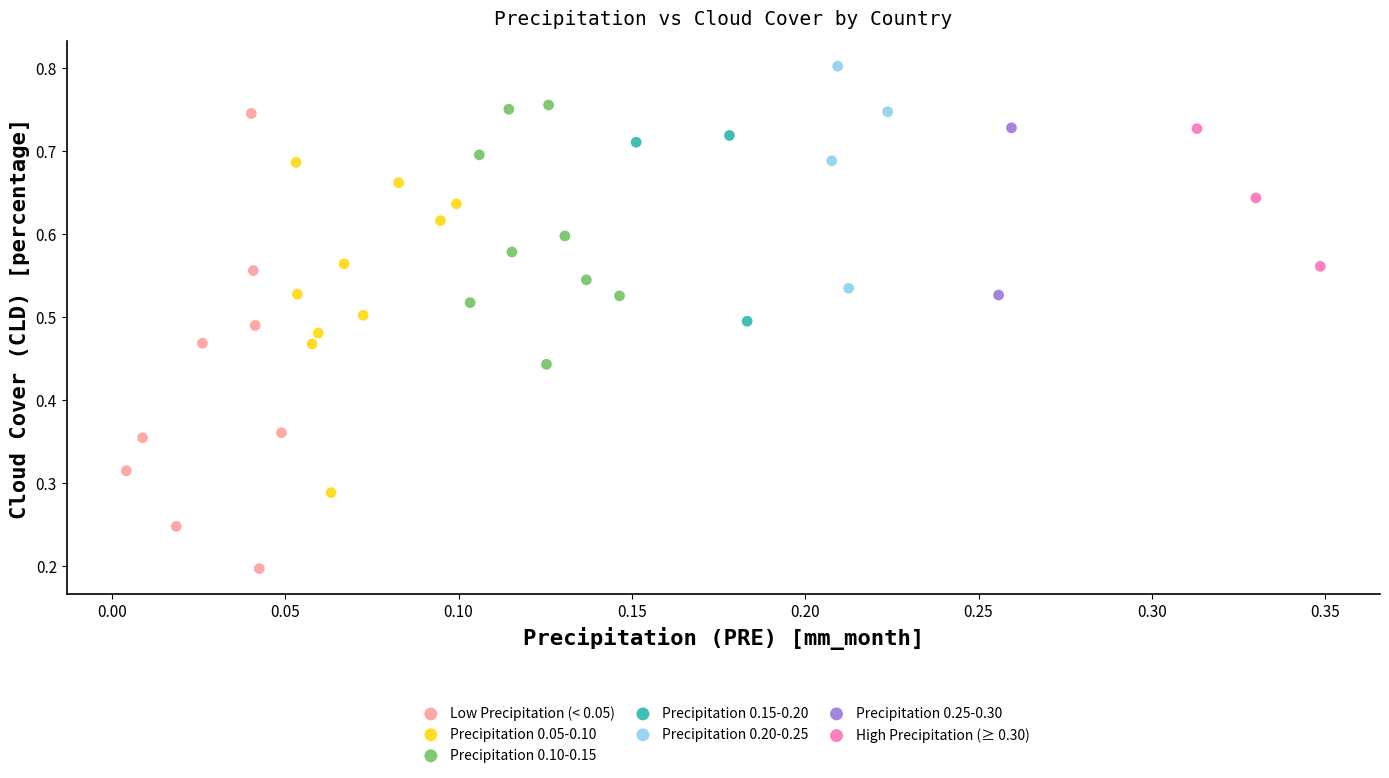

Which series reaches the maximum Y coordinate?

Precipitation 0.20-0.25